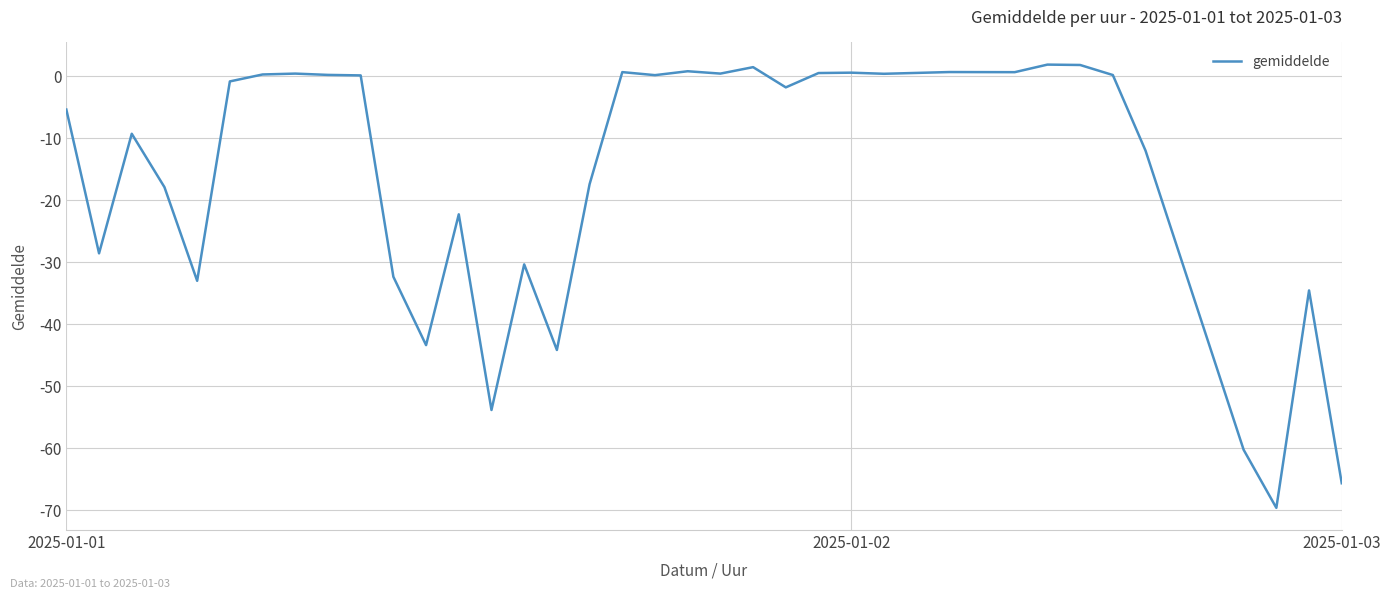

What is the difference between the maximum and minimum values?

71.5